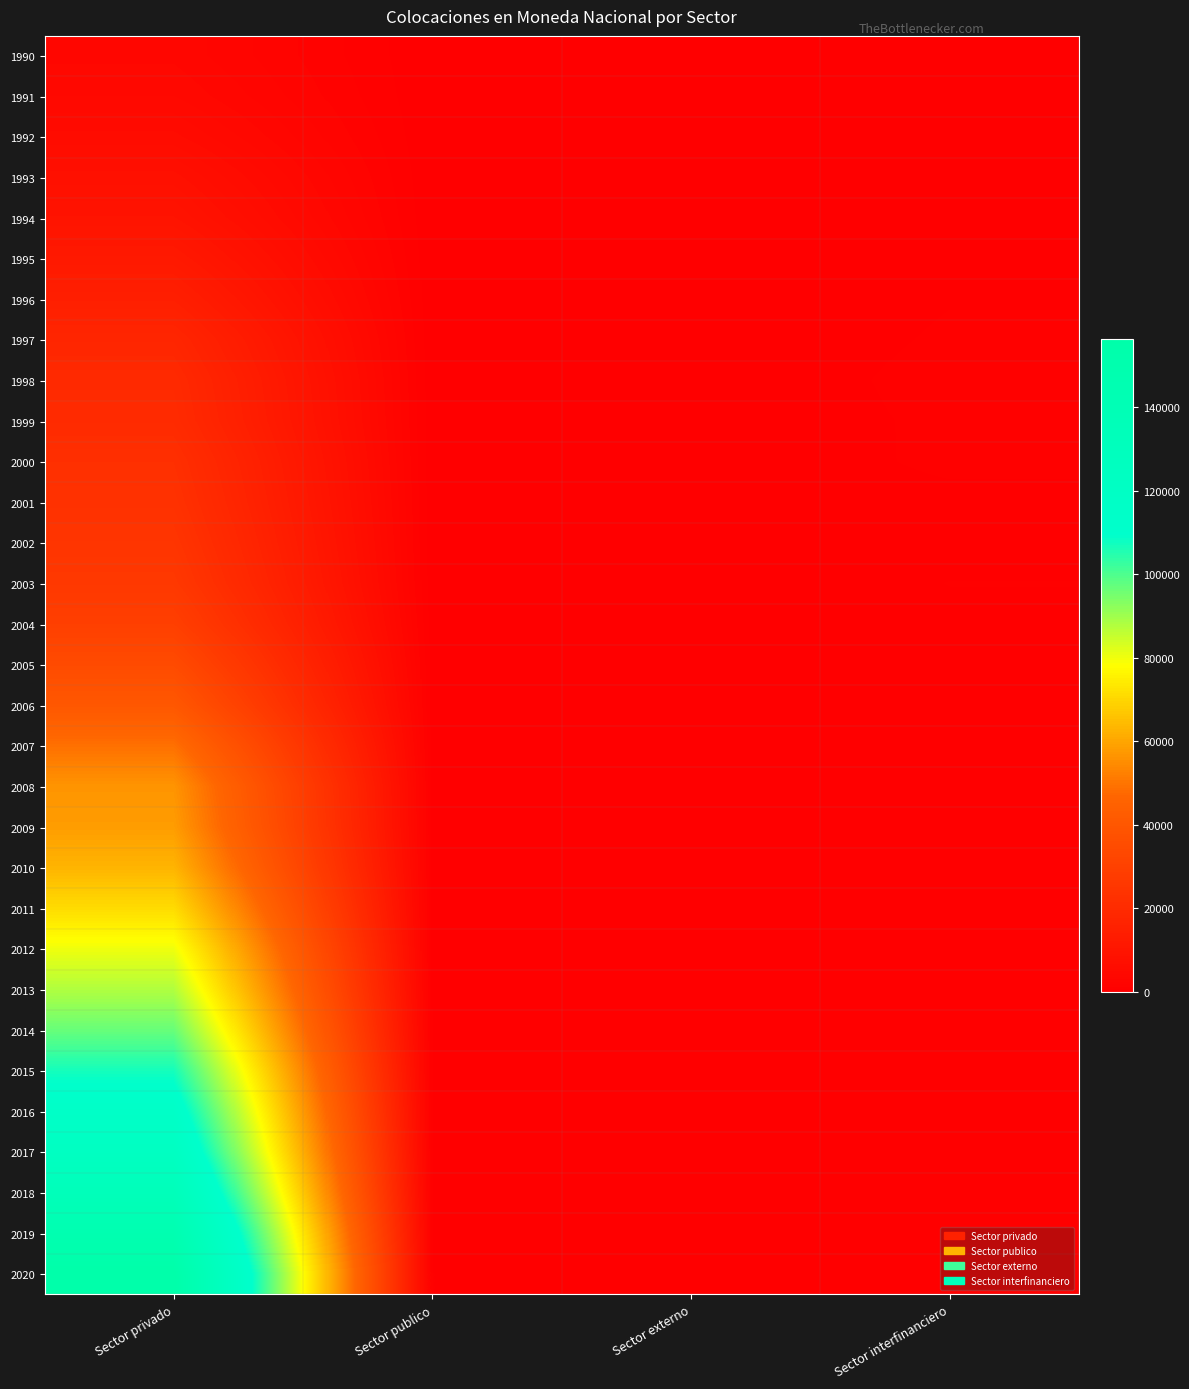

What is the total value across all series at Sector privado?

1658620